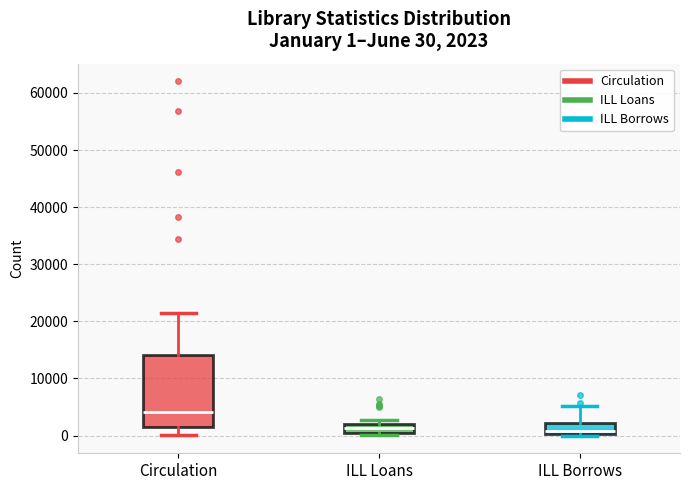

Which box's median line is the highest?

Circulation